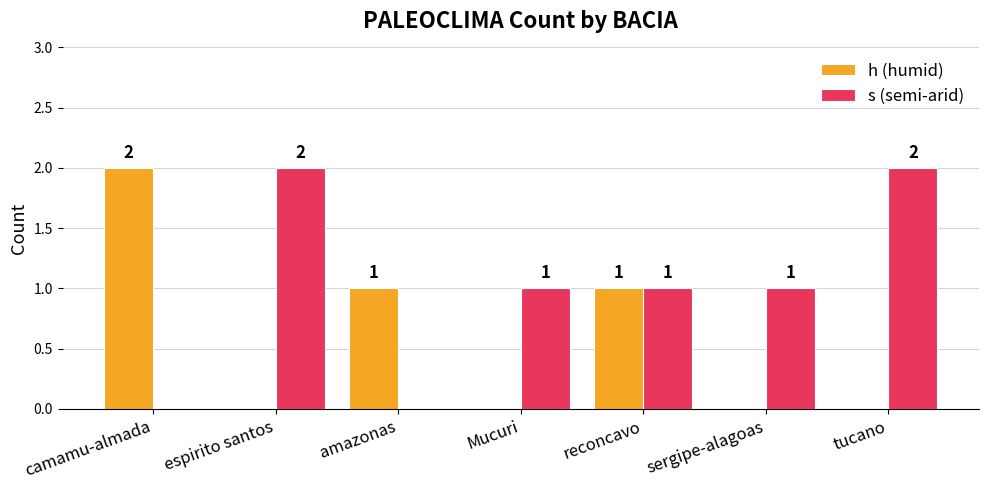

Is the value of s (semi-arid) at reconcavo greater than the value of h (humid) at camamu-almada?

No